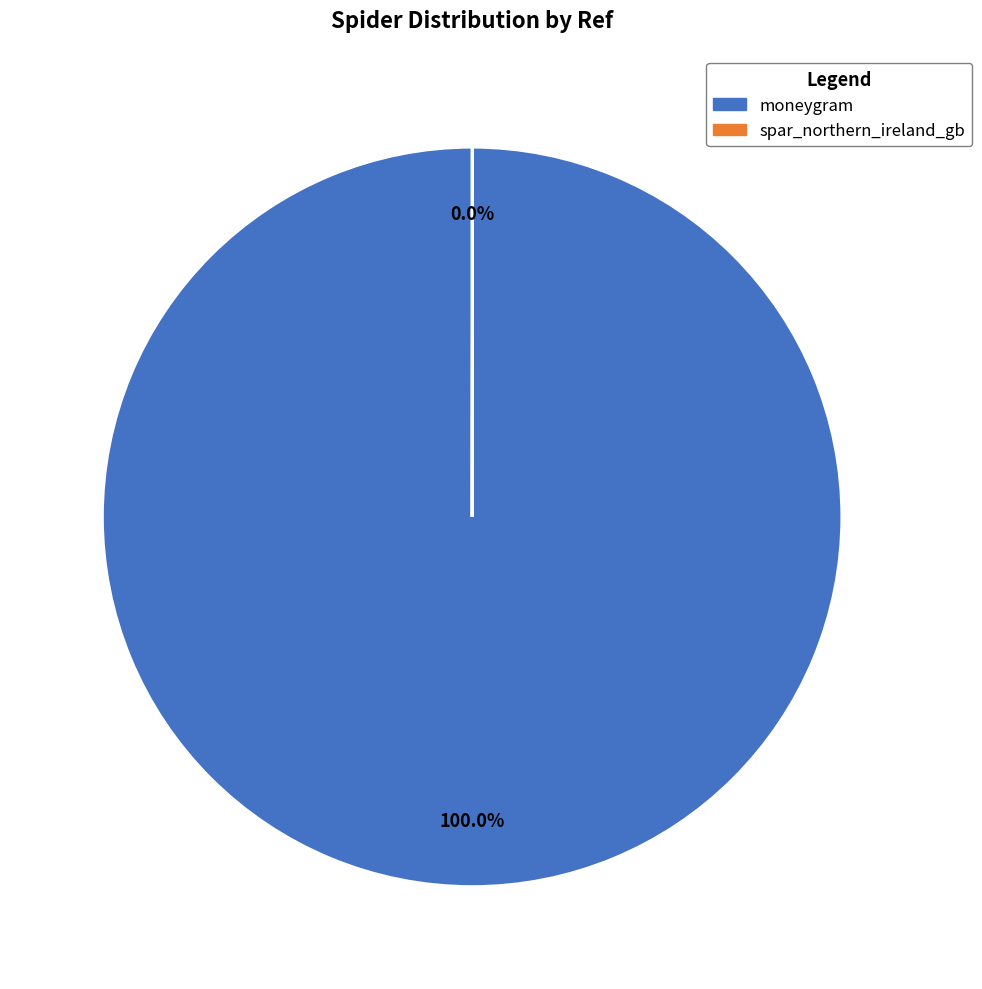

Which slice represents more than half of the pie?

moneygram